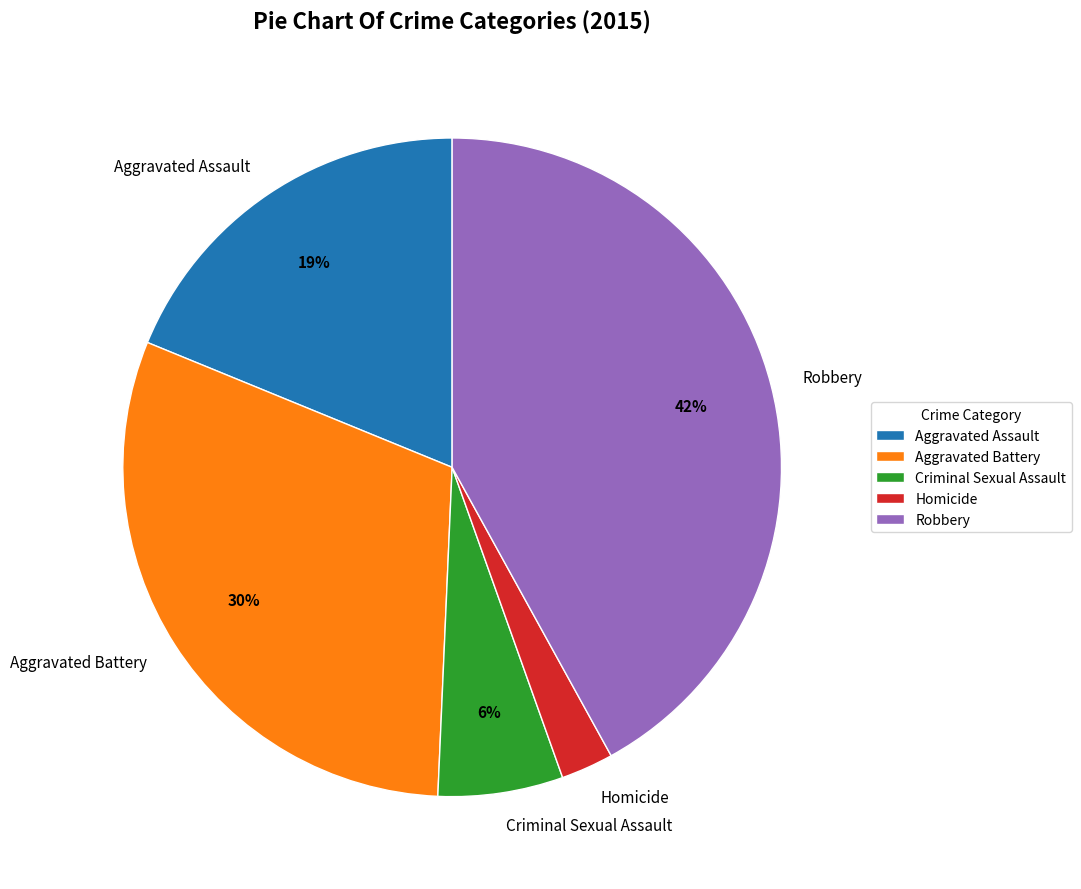

Is it true that Aggravated Assault is 19% of the pie?

True